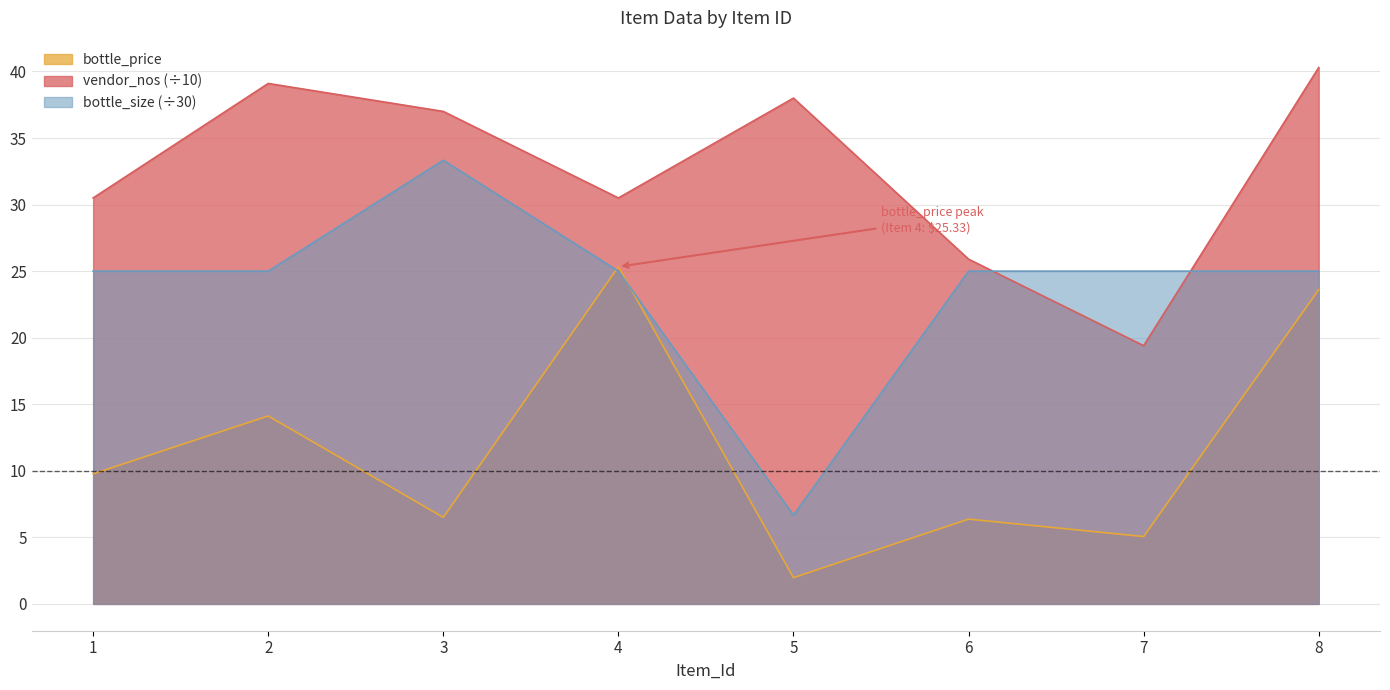

How many lines are shown in the chart?

3